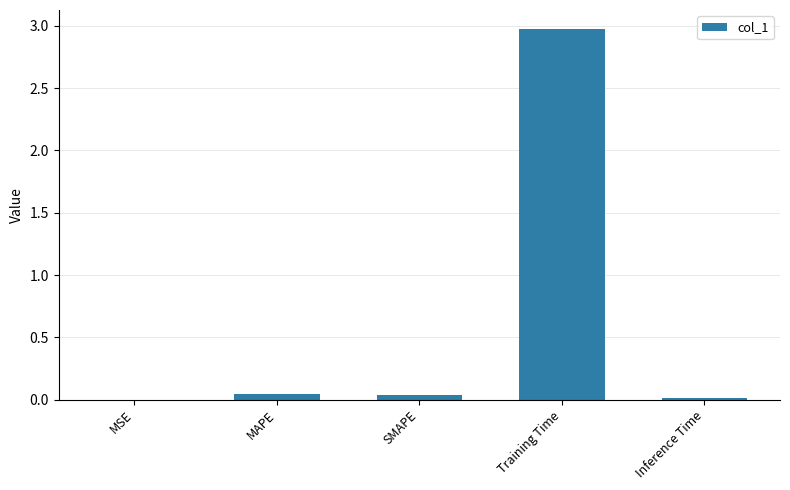

What is the greatest value displayed?

3.0